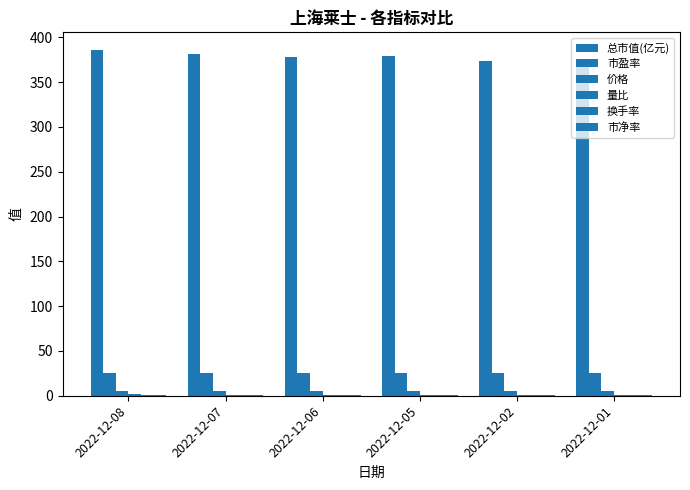

What is the difference between the 市盈率 values at 2022-12-06 and 2022-12-05?

0.1